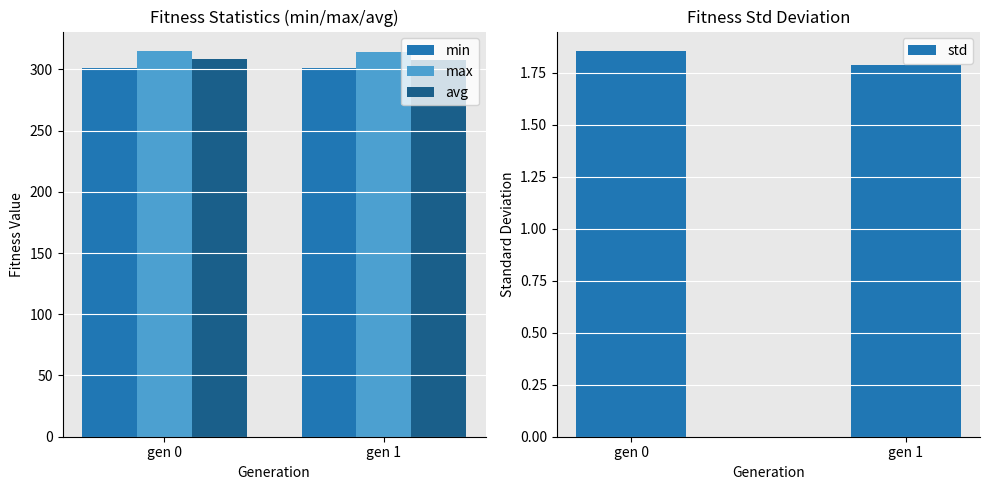

What is the value of the std bar at the 2nd from the left?

1.8